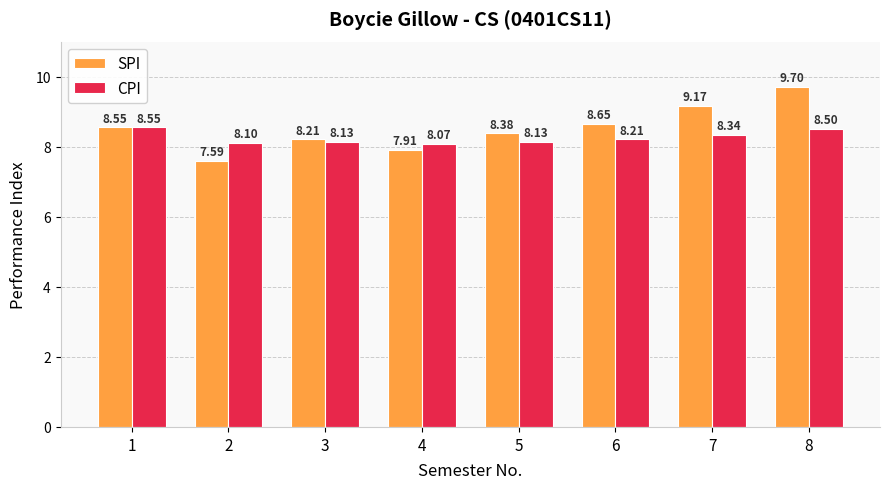

How many data points in SPI are less than 8?

2